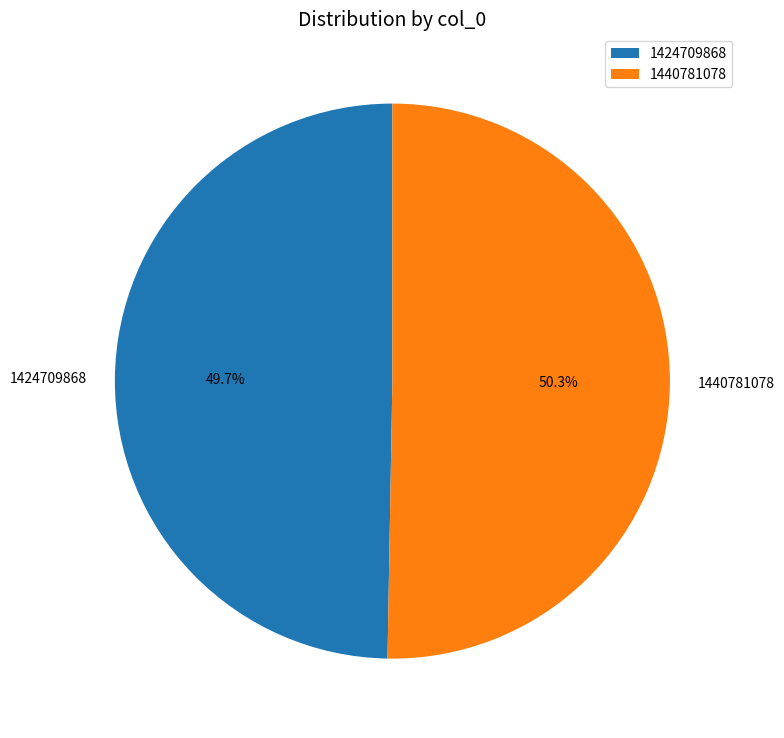

What is the majority slice?

1440781078